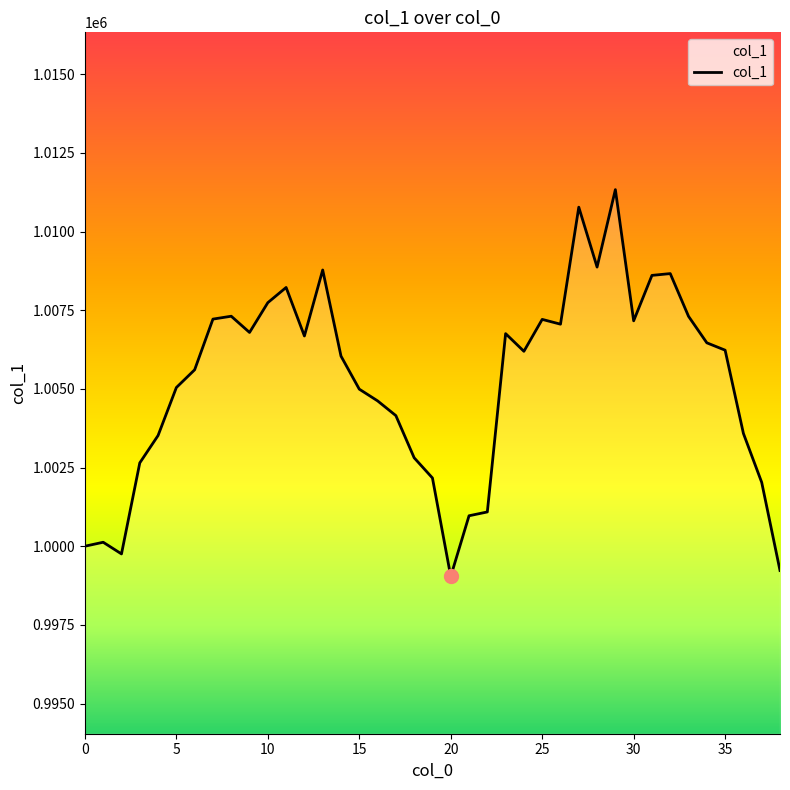

What is the smallest value displayed?

999039.7